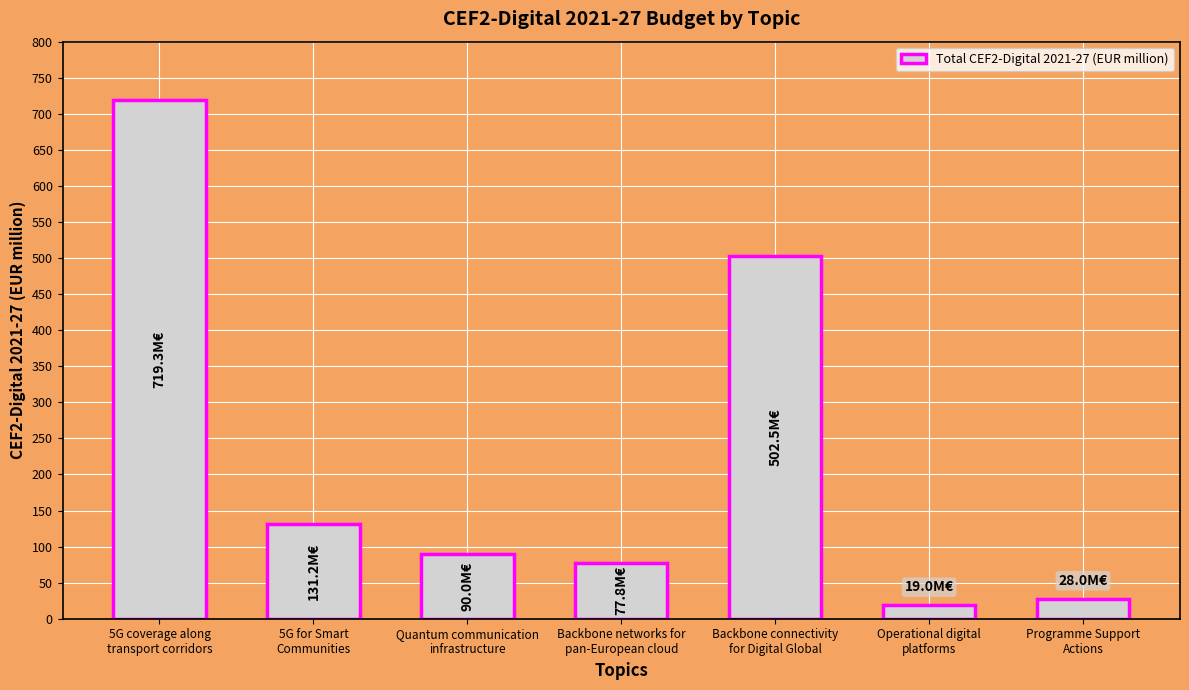

The value at Quantum communication
infrastructure is 147.9. True or false?

False